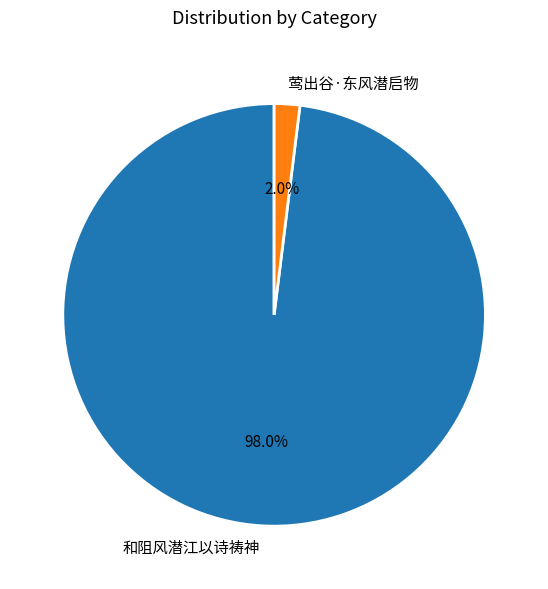

How many slices are in this pie chart?

2